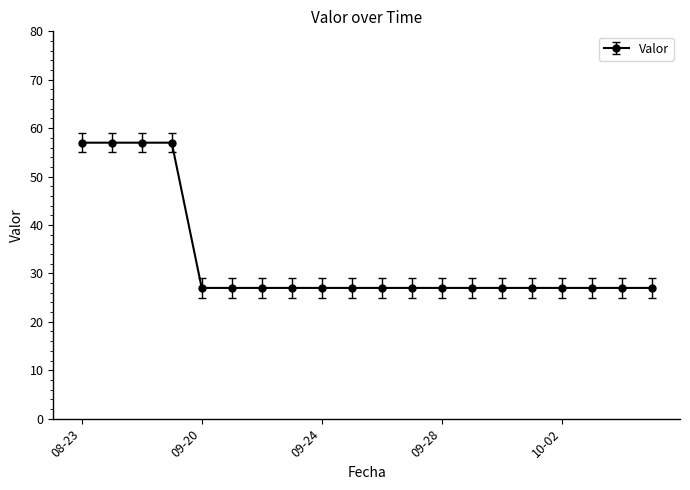

Does the chart have visible grid lines?

No